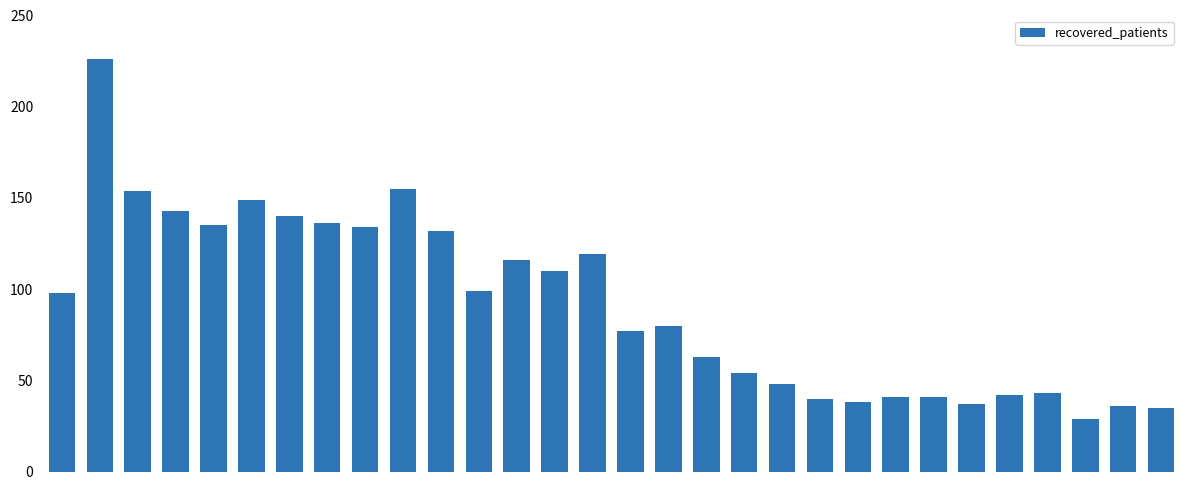

What is the greatest value displayed?

226